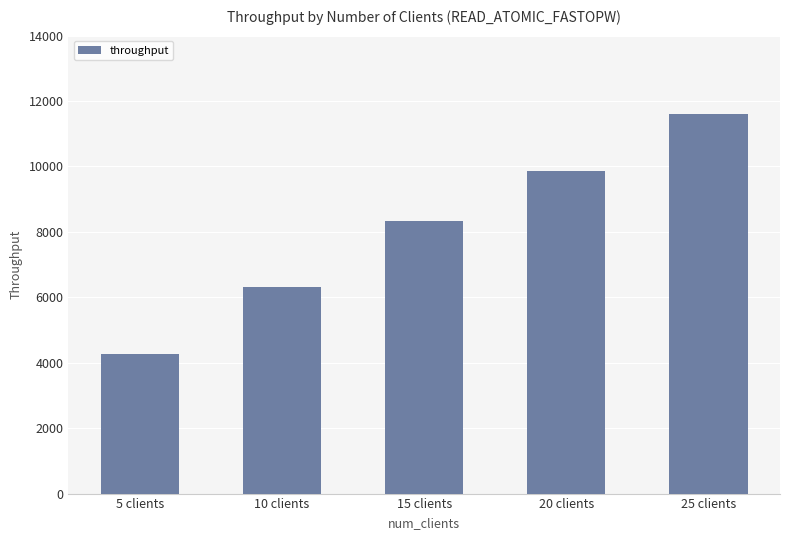

Which label corresponds to the smallest value in the chart?

5 clients